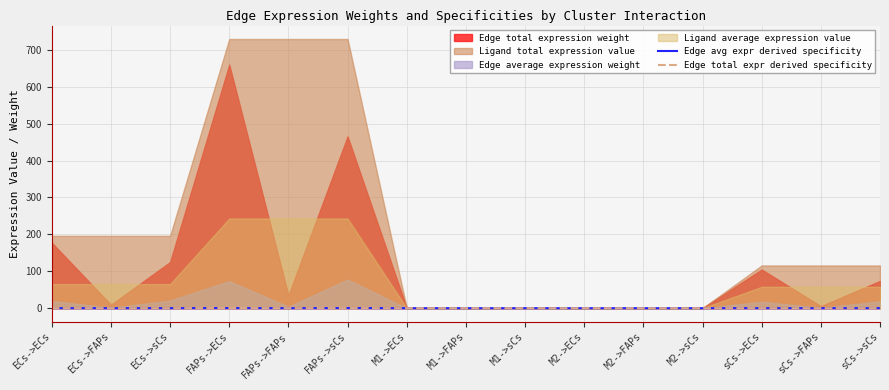

What is the label of the 10th point from the right?

FAPs->sCs